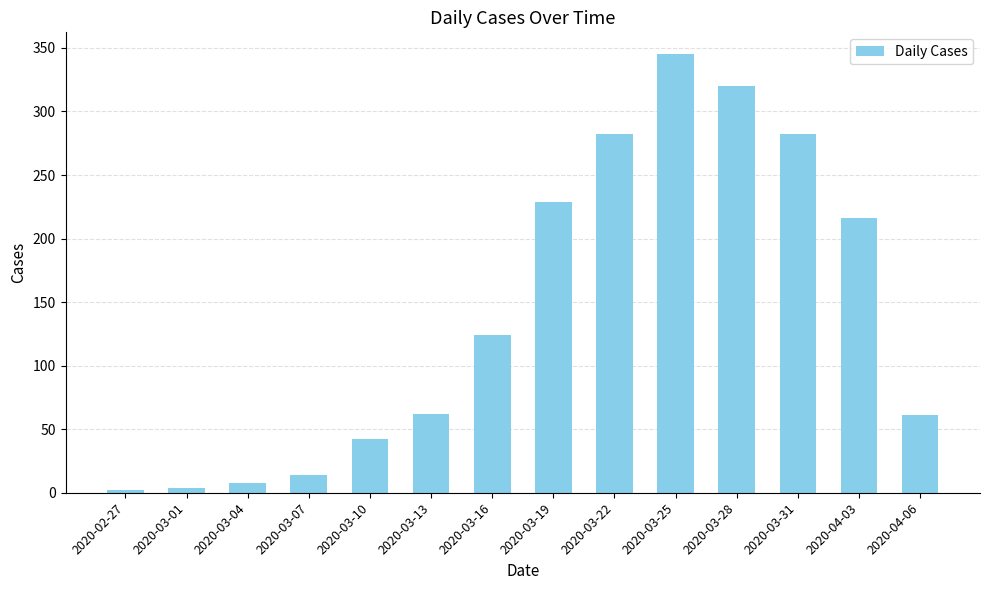

How many values are below 124?

7